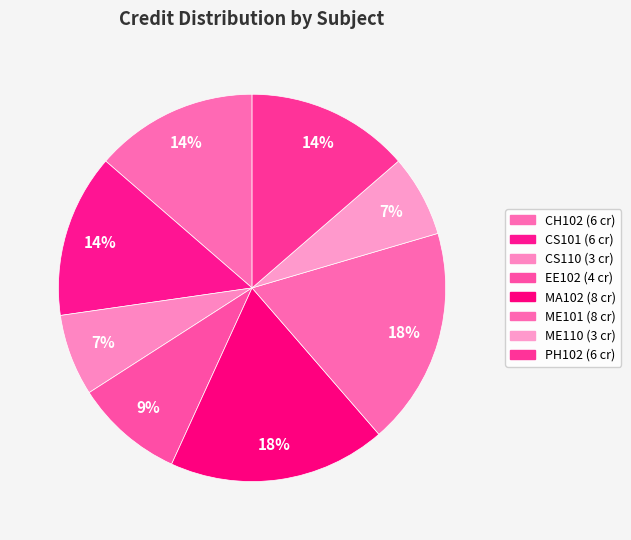

How many segments does this pie chart have?

8